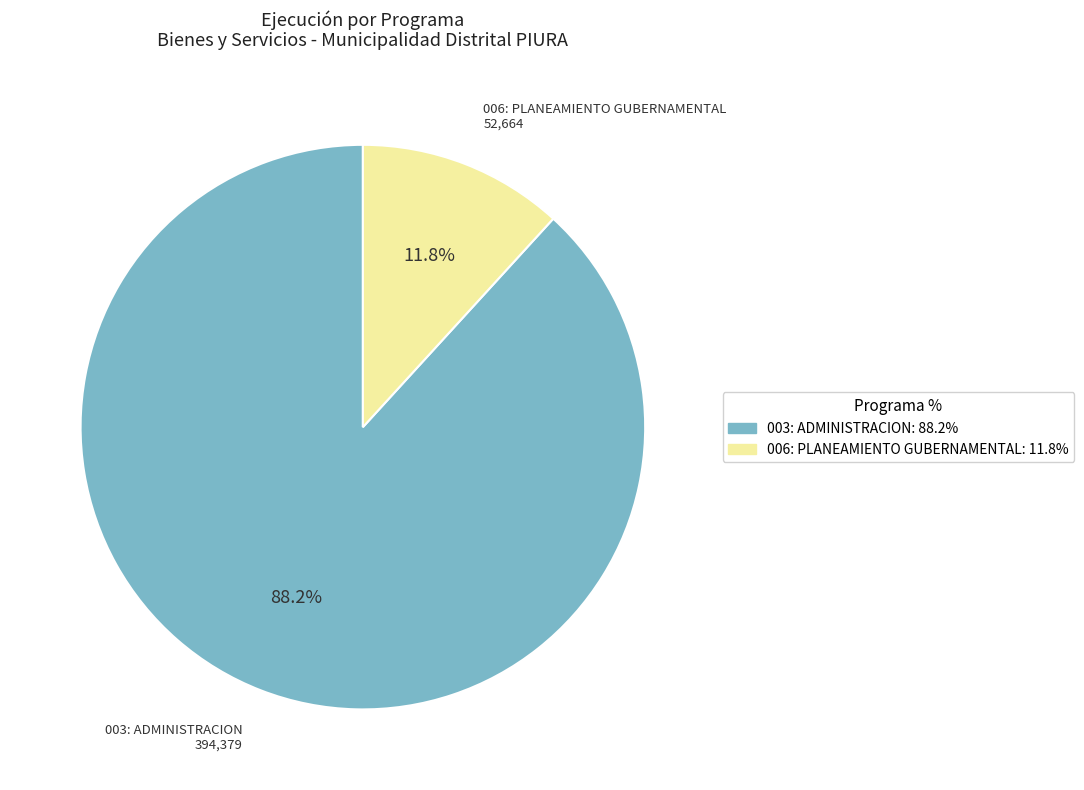

To the nearest percent, what portion does 006: PLANEAMIENTO GUBERNAMENTAL represent?

12%